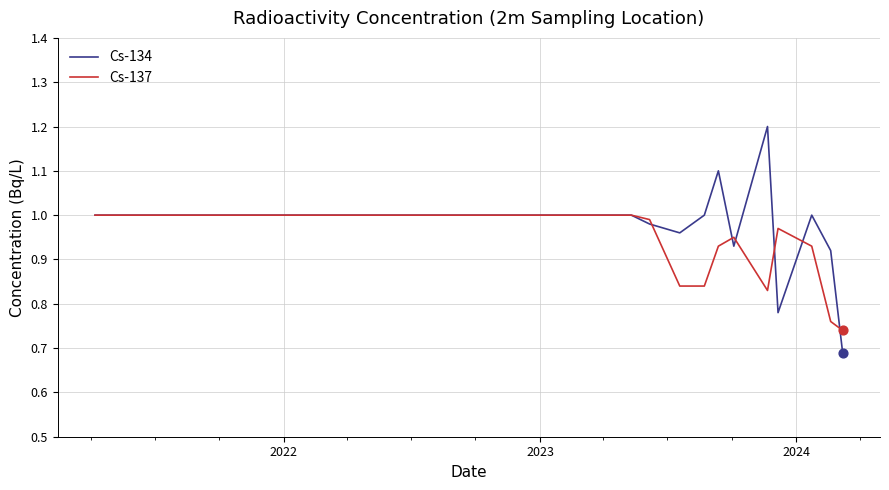

What is the maximum value shown in the chart?

1.2